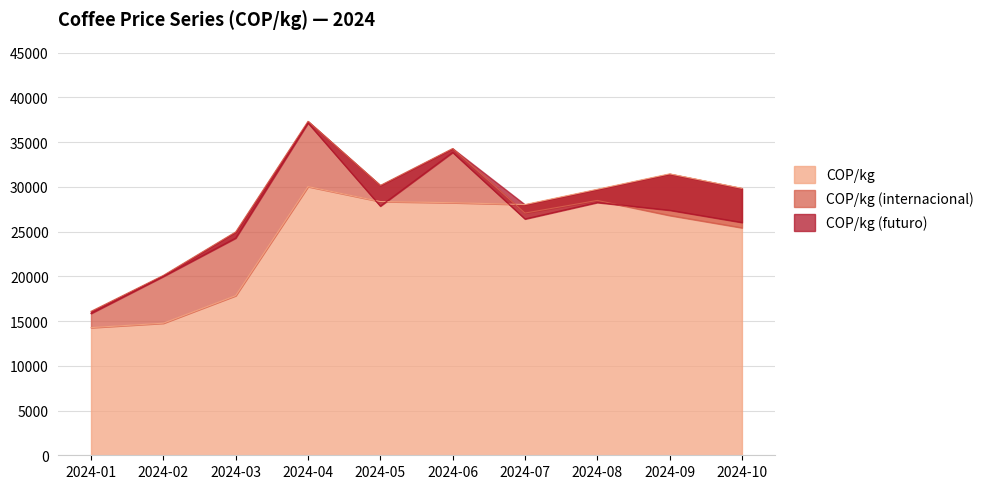

The COP/kg (futuro) series shows 27858.7 at 2024-05. True or false?

True